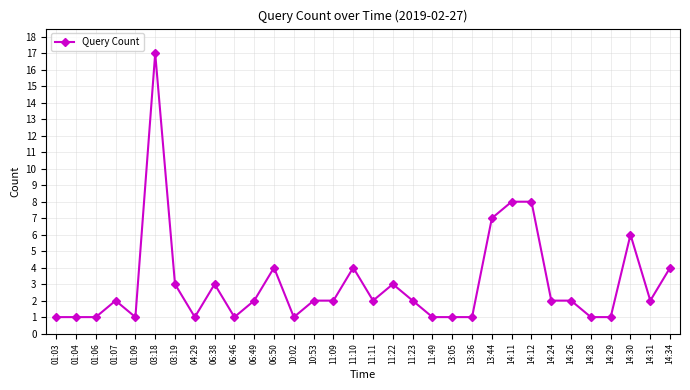

What is the label of the 29th point from the right?

01:07